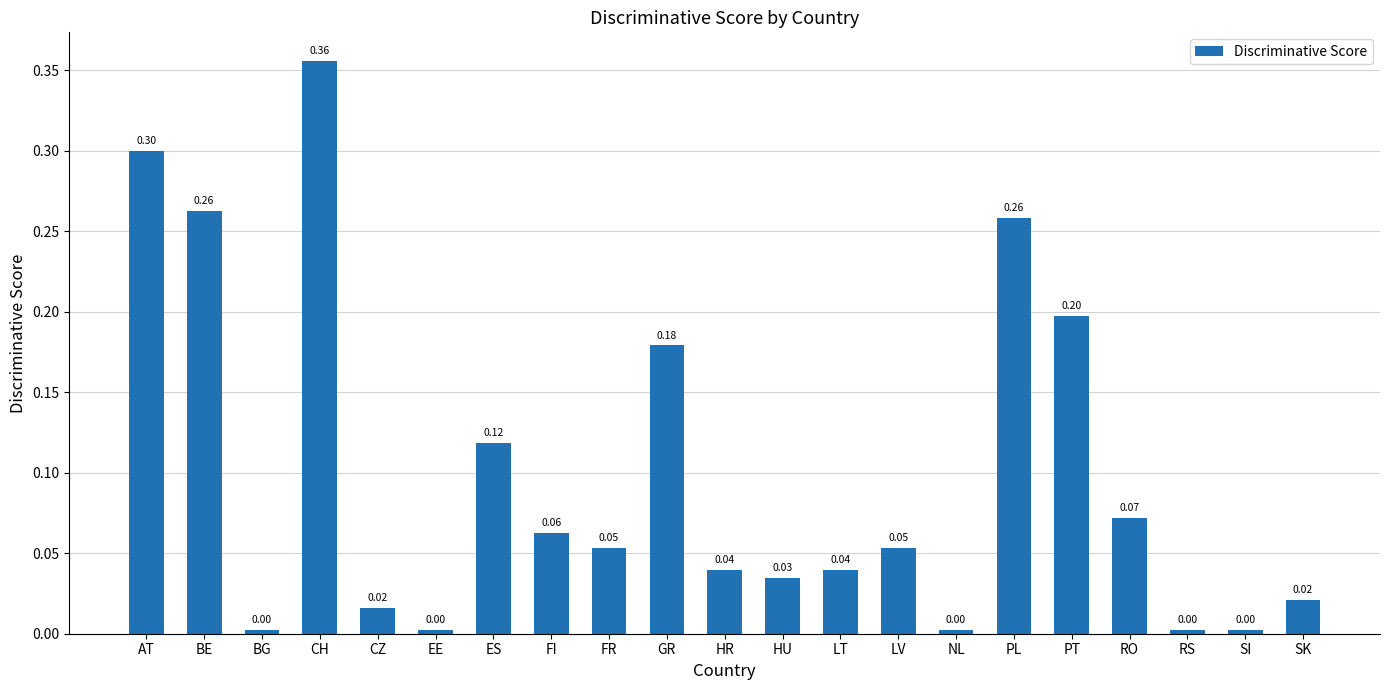

What is the difference between the second highest and minimum values?

0.3